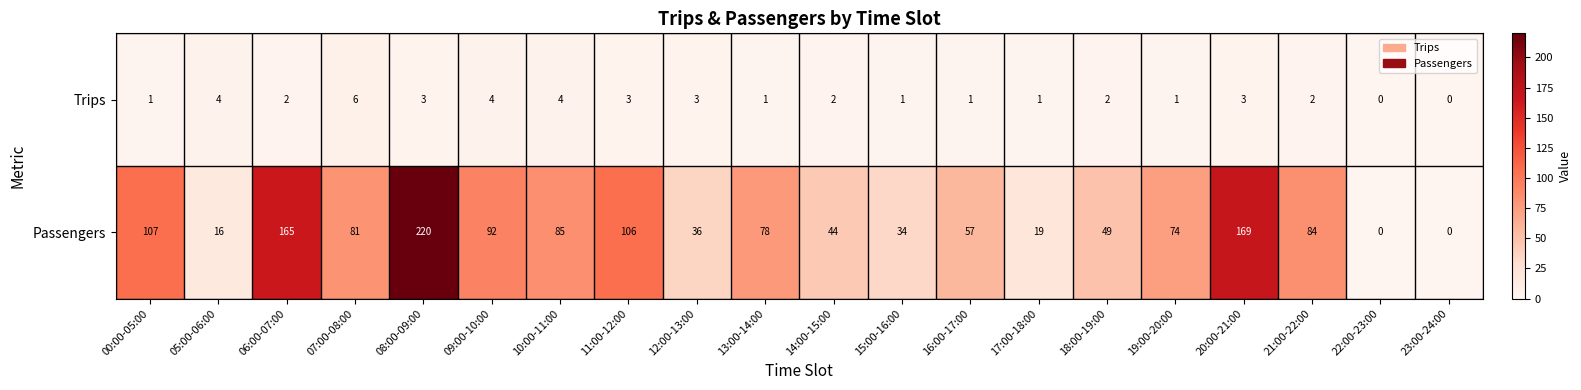

Which series has the widest spread of values?

Passengers